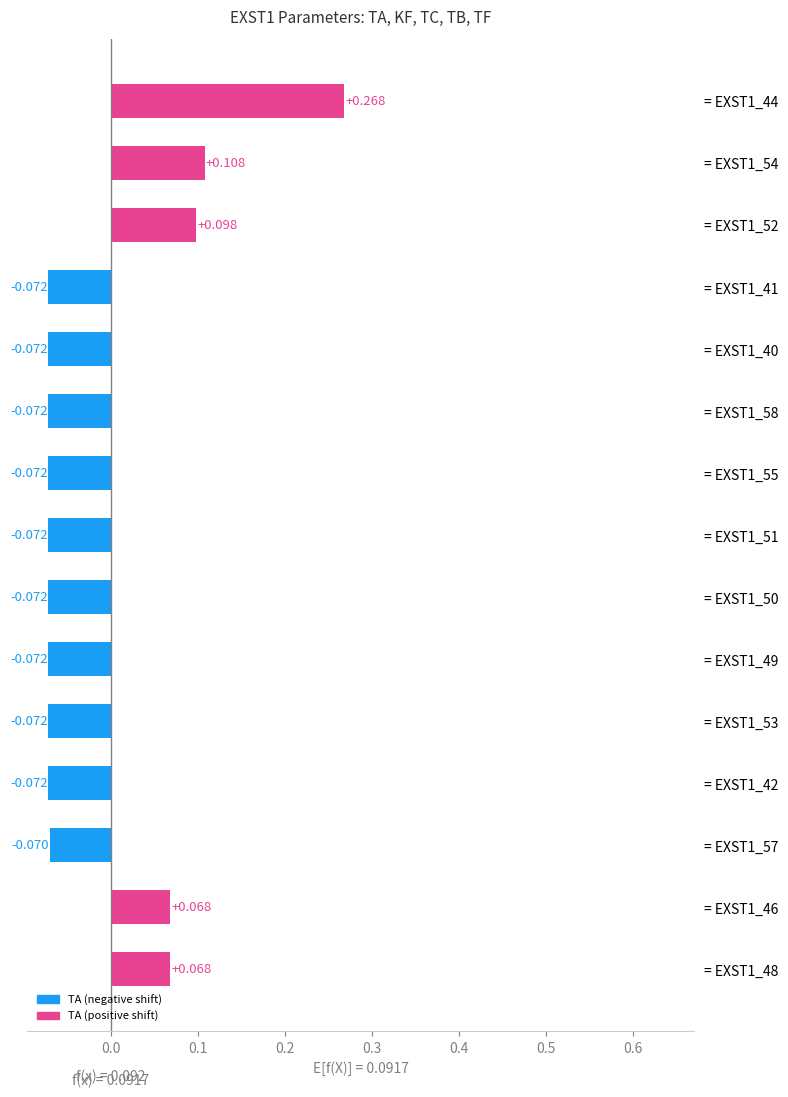

What is the difference between the maximum and minimum values?

0.3